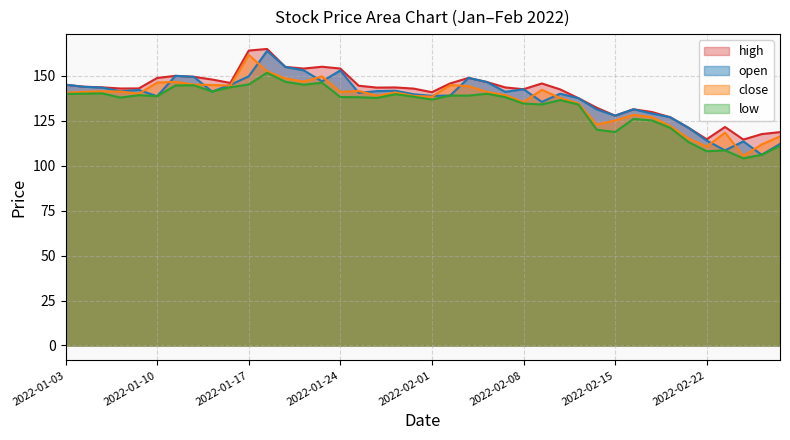

Where is the first local maximum for low?

2022-01-05